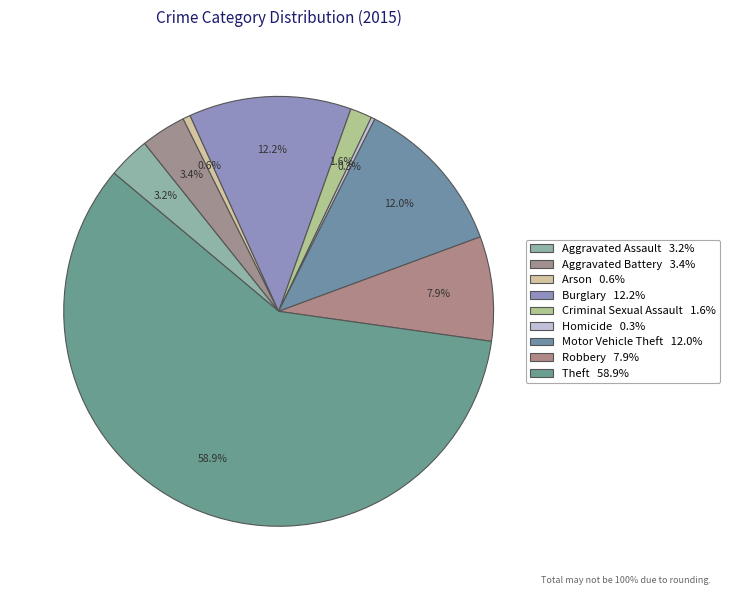

Rank the categories by value from lowest to highest.

Homicide, Arson, Criminal Sexual Assault, Aggravated Assault, Aggravated Battery, Robbery, Motor Vehicle Theft, Burglary, Theft